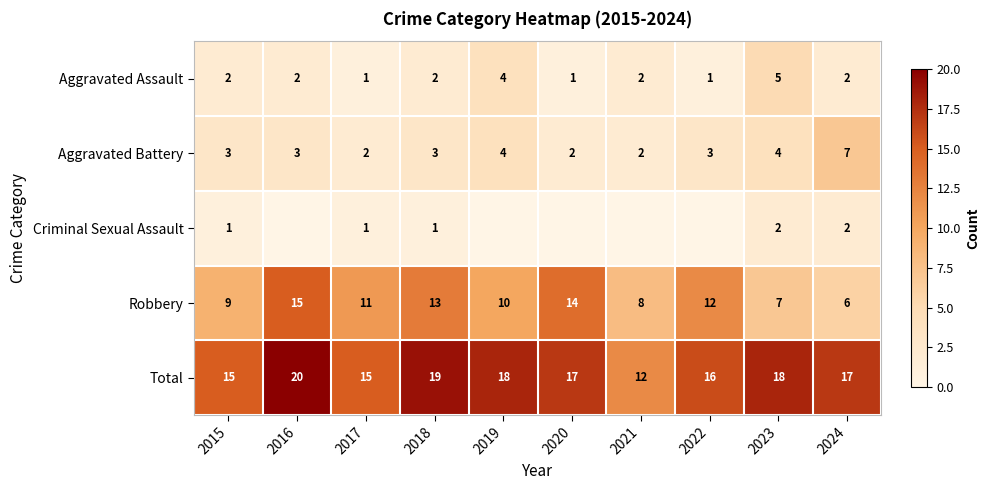

Count the Aggravated Assault values in the range 1 to 2.

8